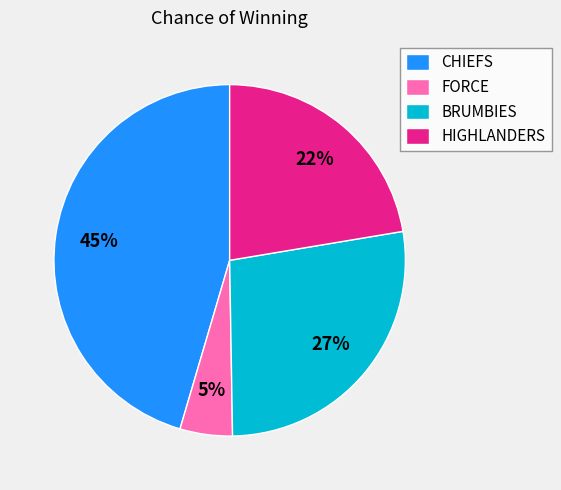

To the nearest percent, what percentage of the pie is HIGHLANDERS?

22%